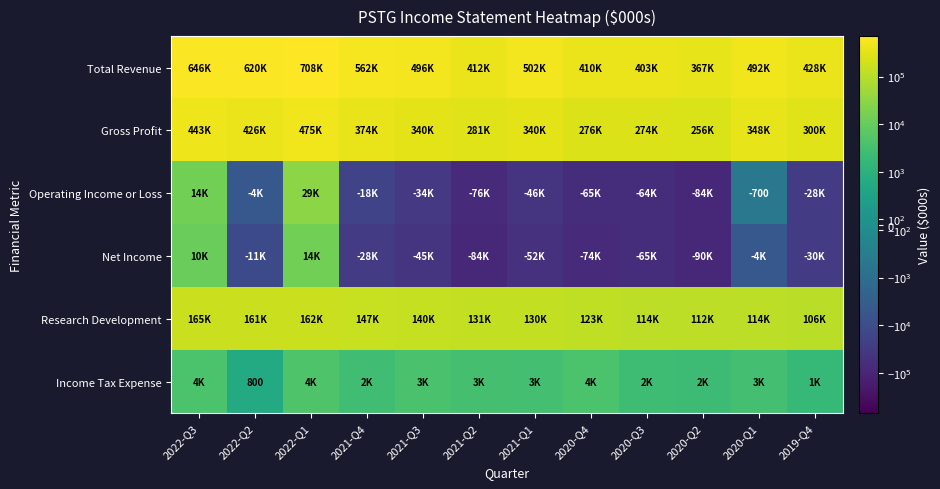

What is the minimum value shown in the chart?

-90600